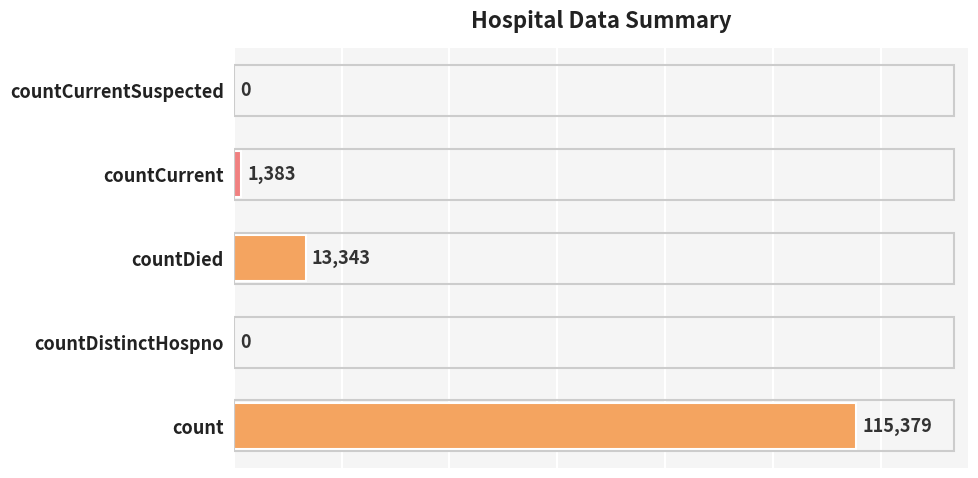

Between countDied and countCurrentSuspected, which is larger?

countDied